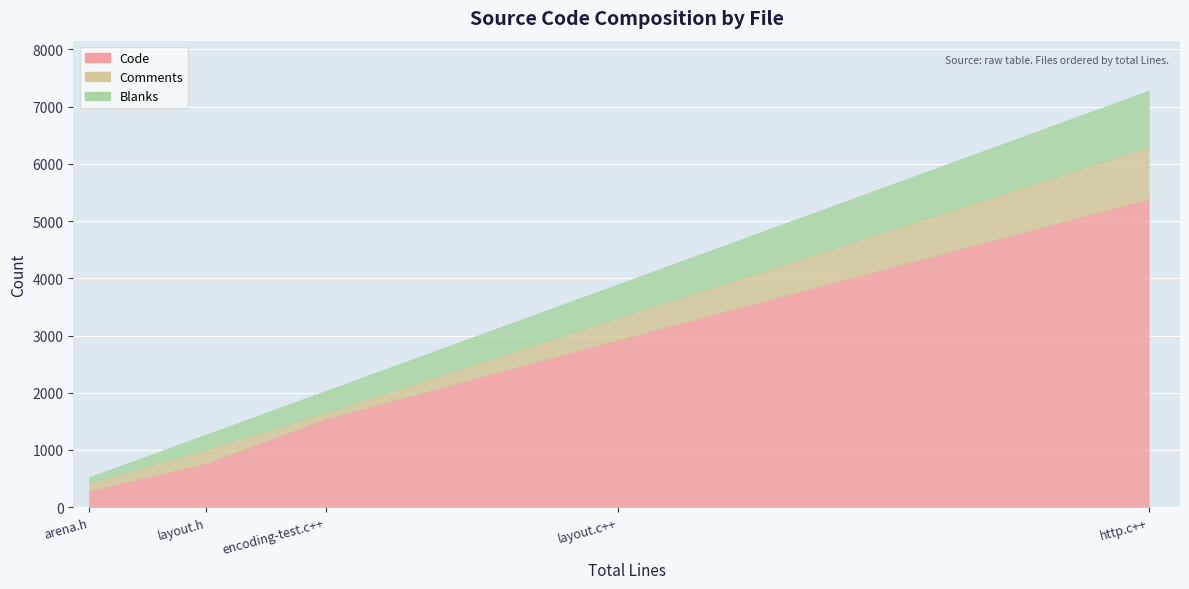

The Blanks series shows 22 at arena.h. True or false?

False